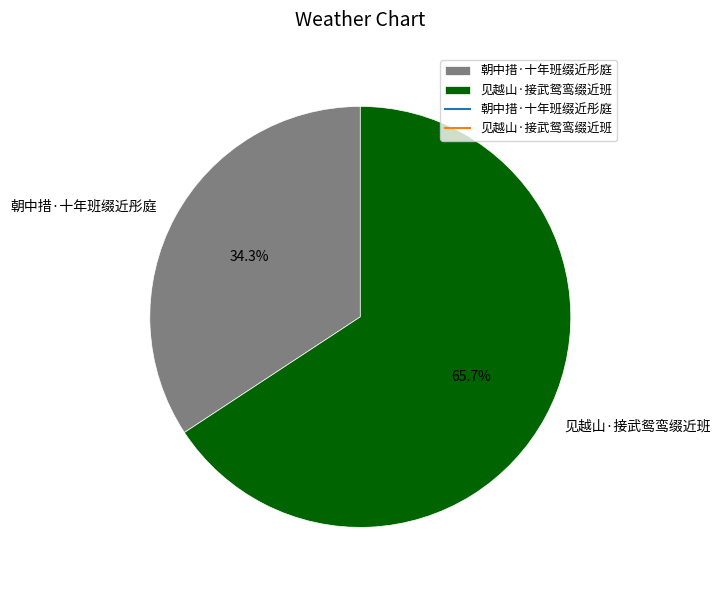

Rank the categories by value from highest to lowest.

见越山·接武鸳鸾缀近班, 朝中措·十年班缀近彤庭